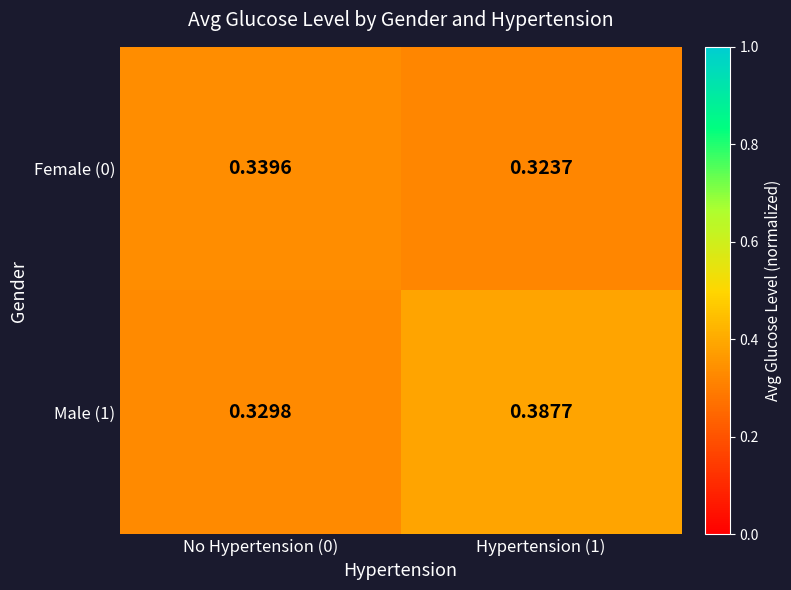

Reading left to right, extract all data points from this chart.

Female (0): No Hypertension (0)=0.3	Hypertension (1)=0.3
Male (1): No Hypertension (0)=0.3	Hypertension (1)=0.4